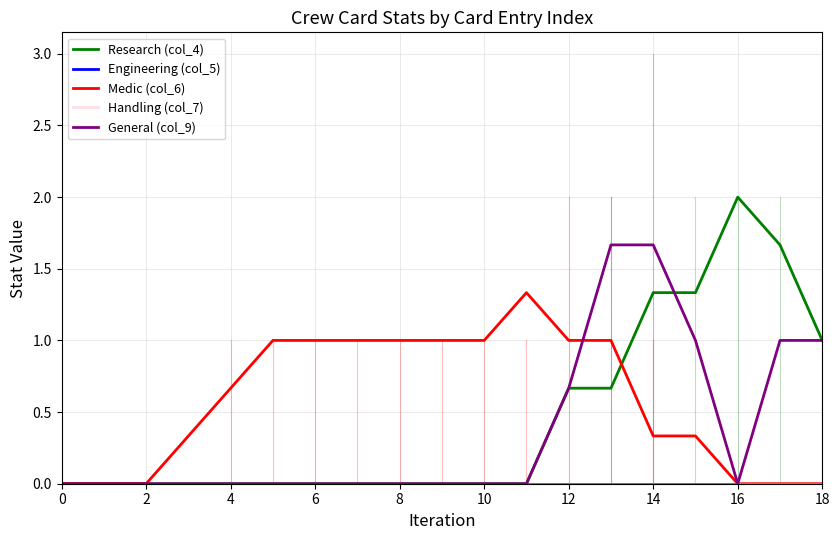

Does the chart have visible grid lines?

Yes